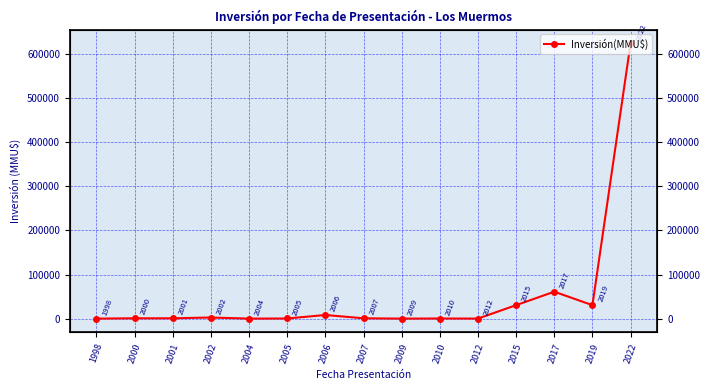

Approximately how many times larger is the value at 2022 compared to 2006?

76.1